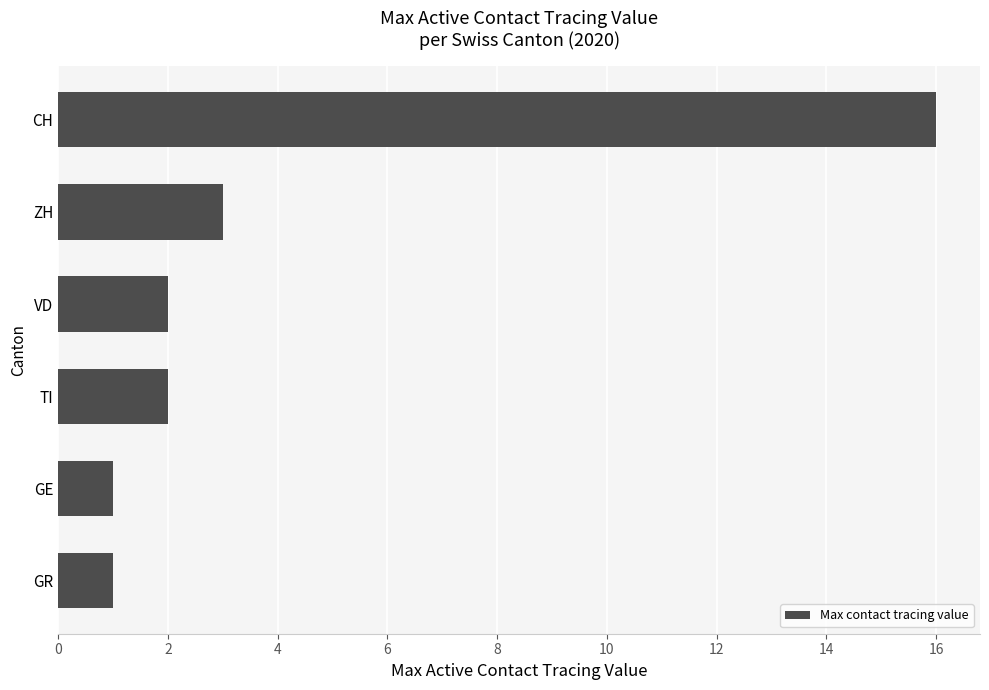

Reading bottom to top, what are all the values shown in this chart?

1	1	2	2	3	16